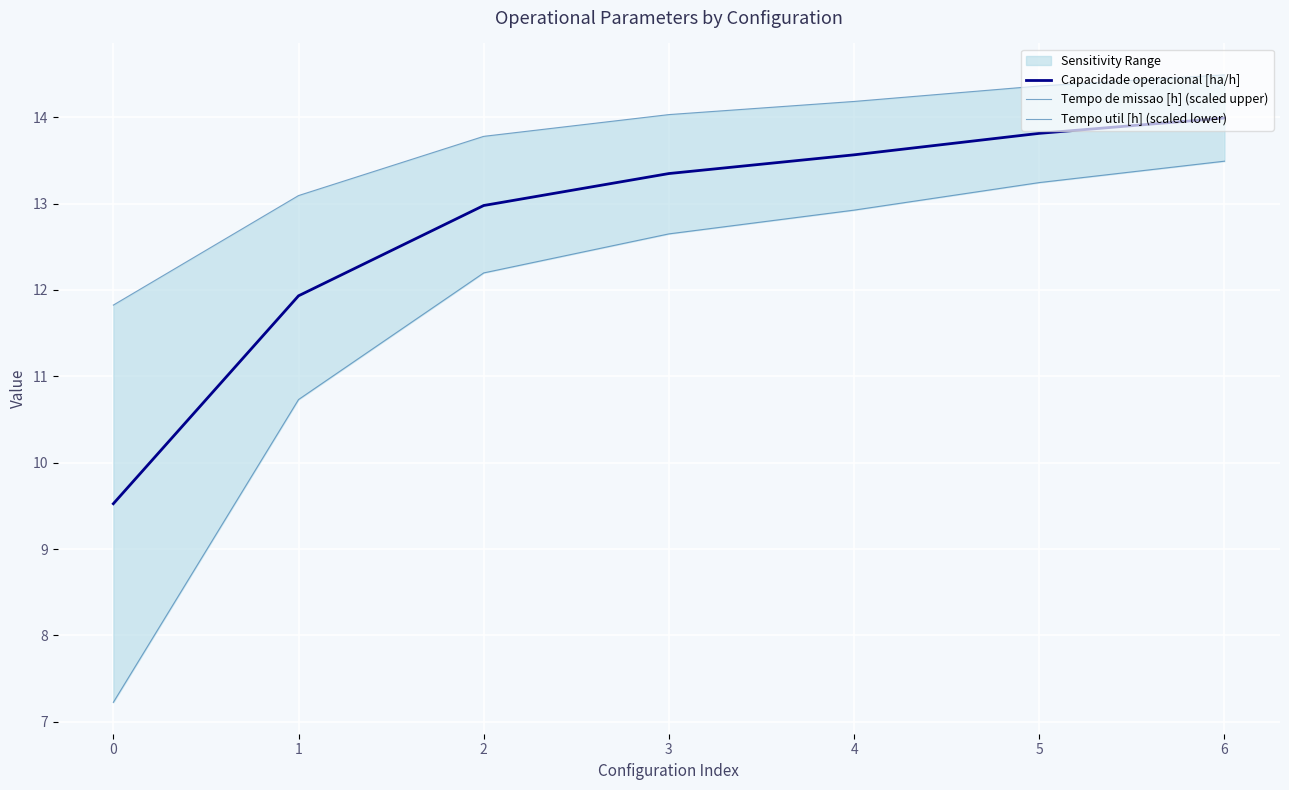

Reading left to right, transcribe all the data shown in this chart.

Capacidade operacional [ha/h]: 9.5	11.9	13.0	13.3	13.6	13.8	14.0
Tempo de missao [h] (scaled upper): 11.8	13.1	13.8	14.0	14.2	14.4	14.5
Tempo util [h] (scaled lower): 7.2	10.7	12.2	12.6	12.9	13.2	13.5